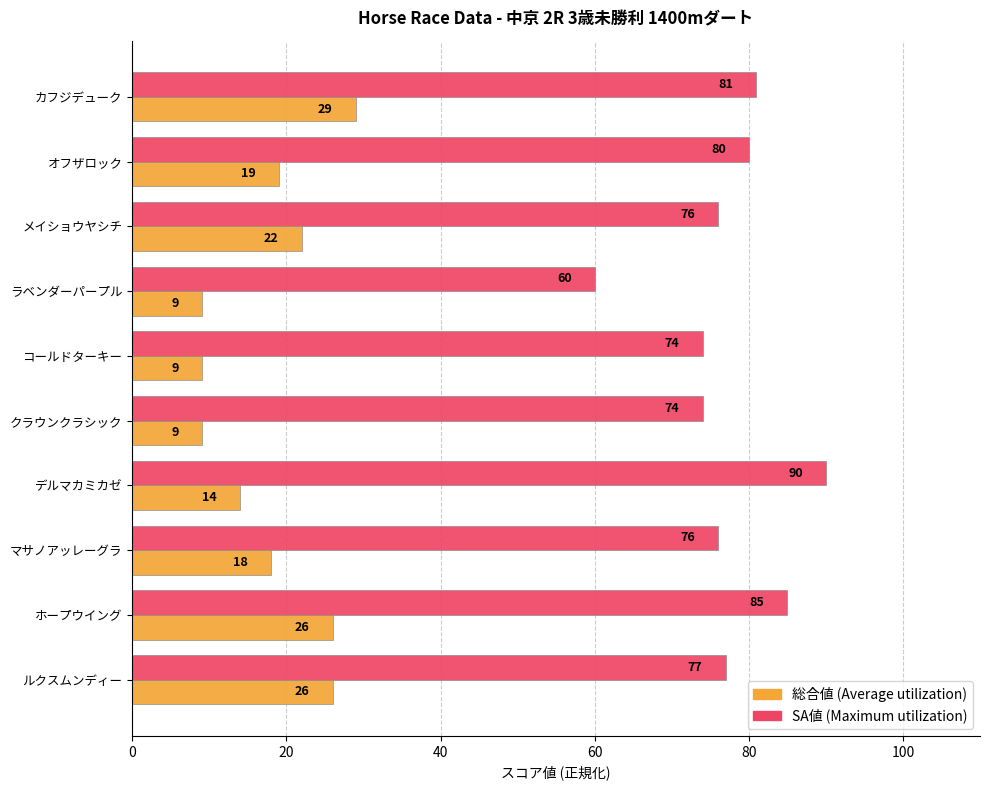

At which category is the sum across all series the highest?

ホープウイング